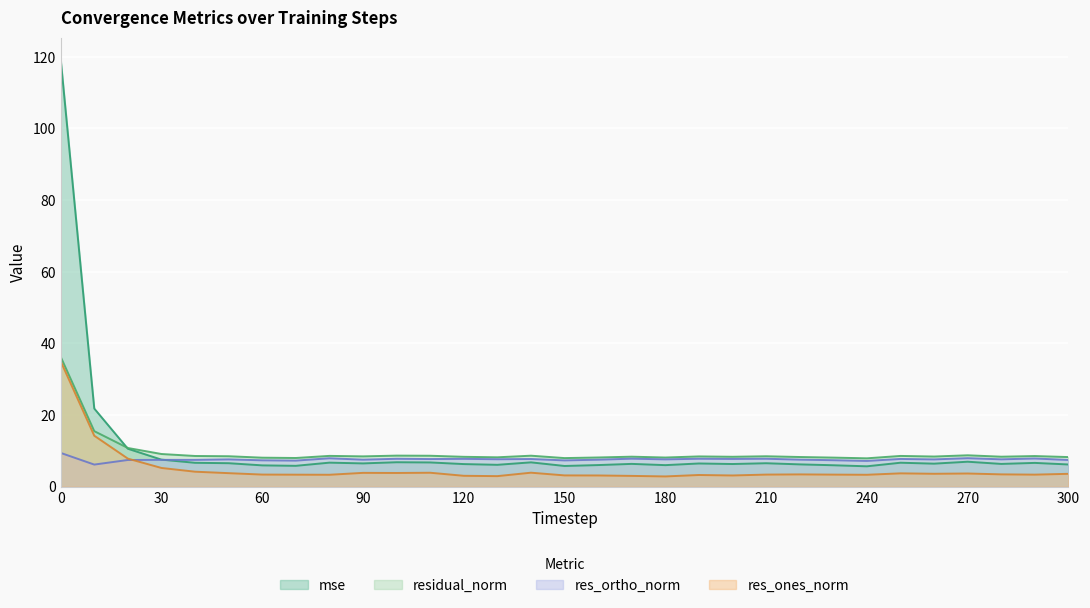

What is the total value across all series at 20?

36.6